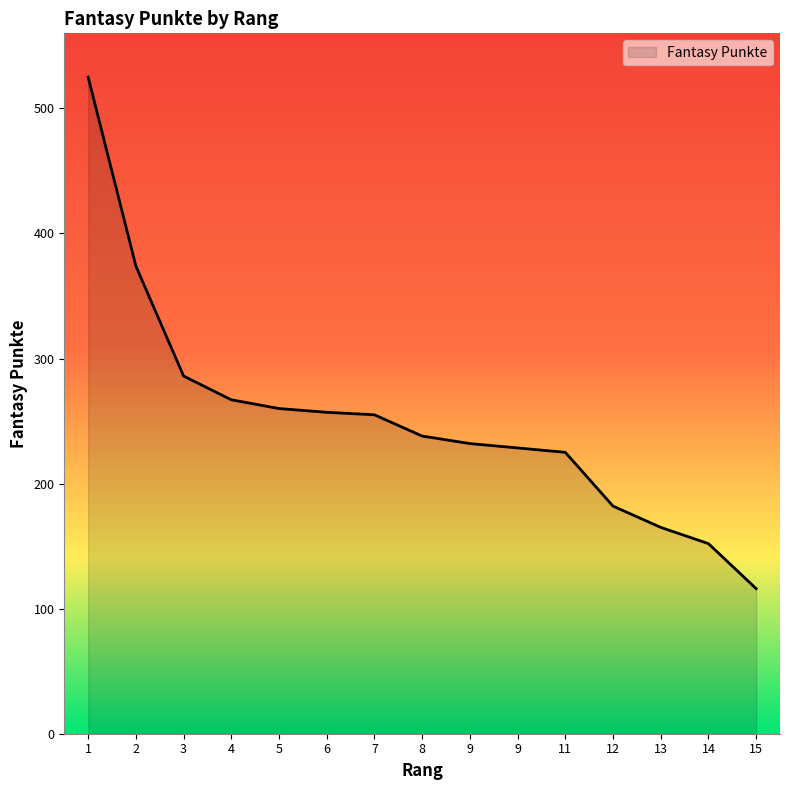

What is the change in value from 9 to 15?

-116